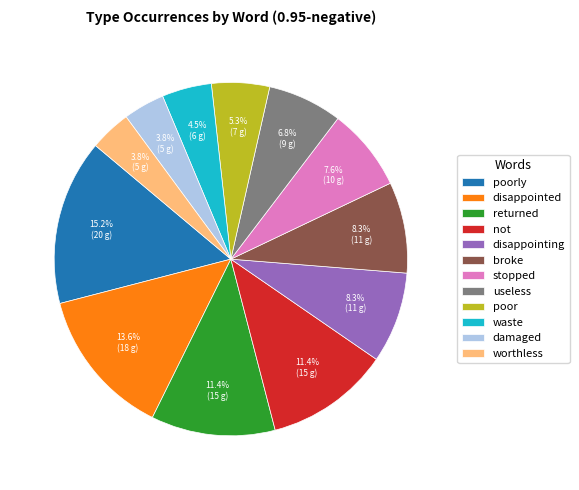

Does any single category account for the majority?

No